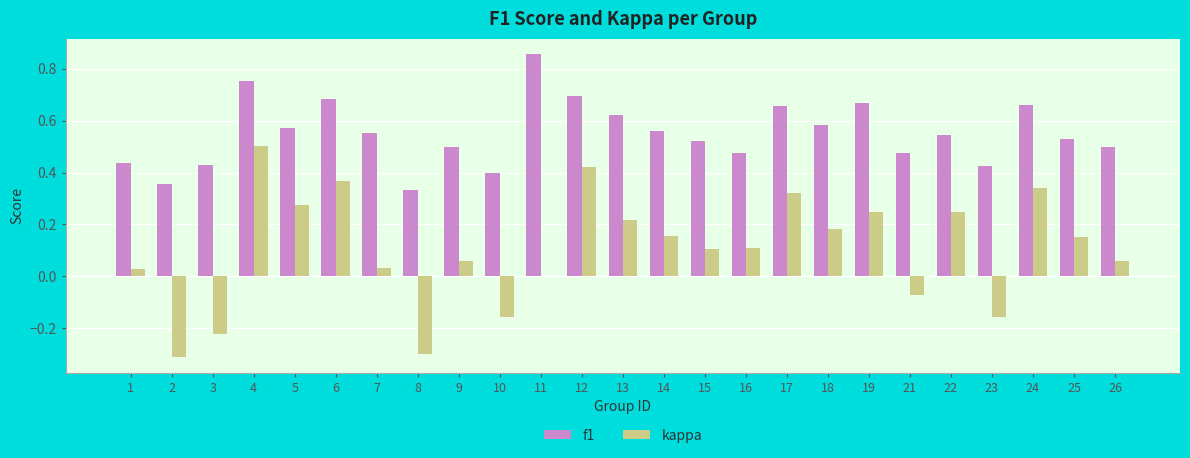

True or false: kappa has a value of 0.1 at 7.

False